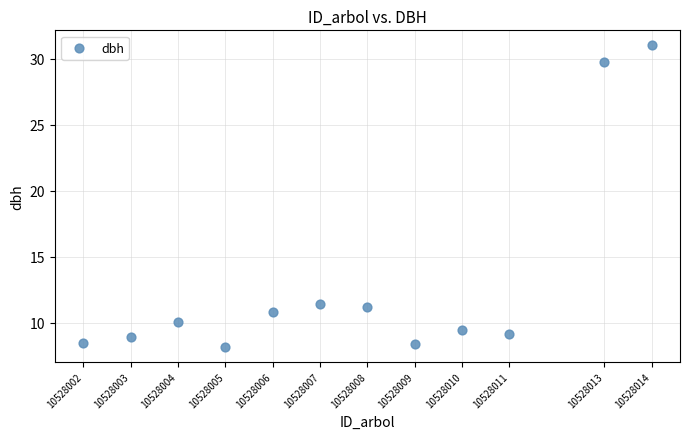

What is the average X value?

10528007.7